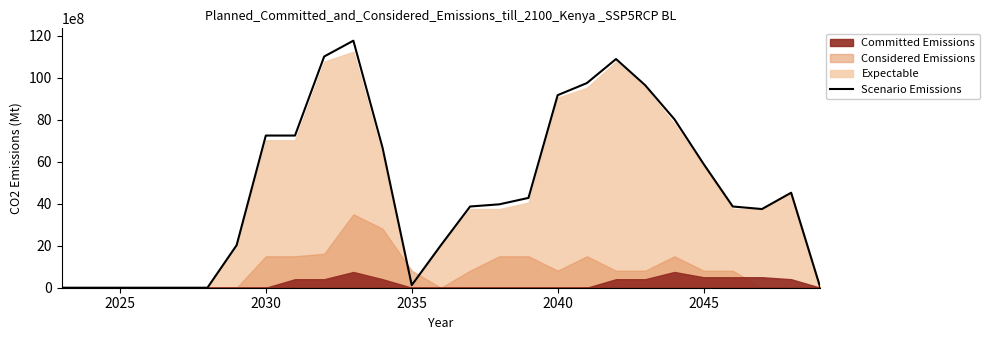

How many data points are less than 3975000000?

13